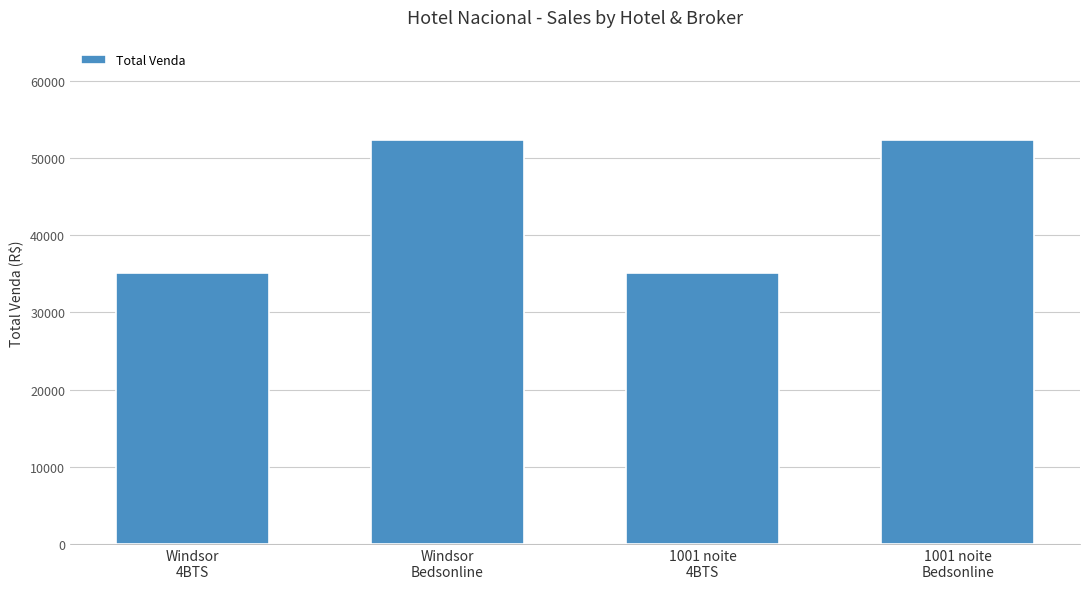

What is the value of the 4th bar from the left?

52359